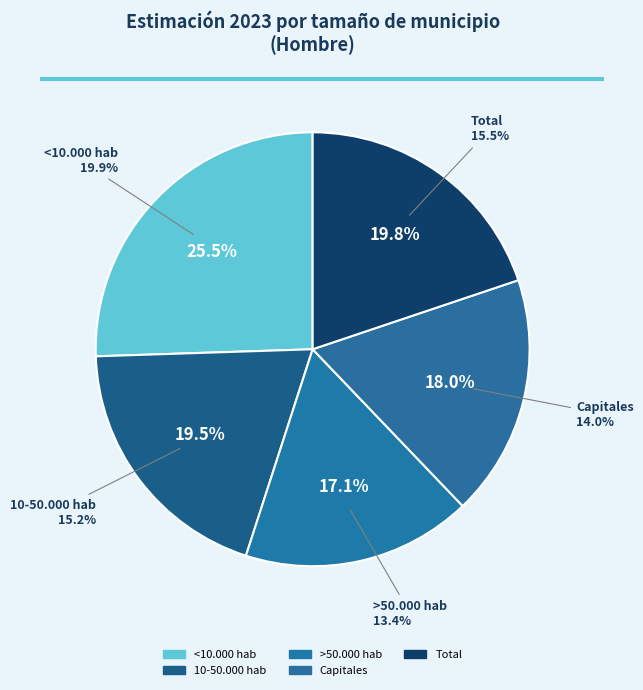

What percentage is the <10.000 hab slice, to the nearest percent?

26%